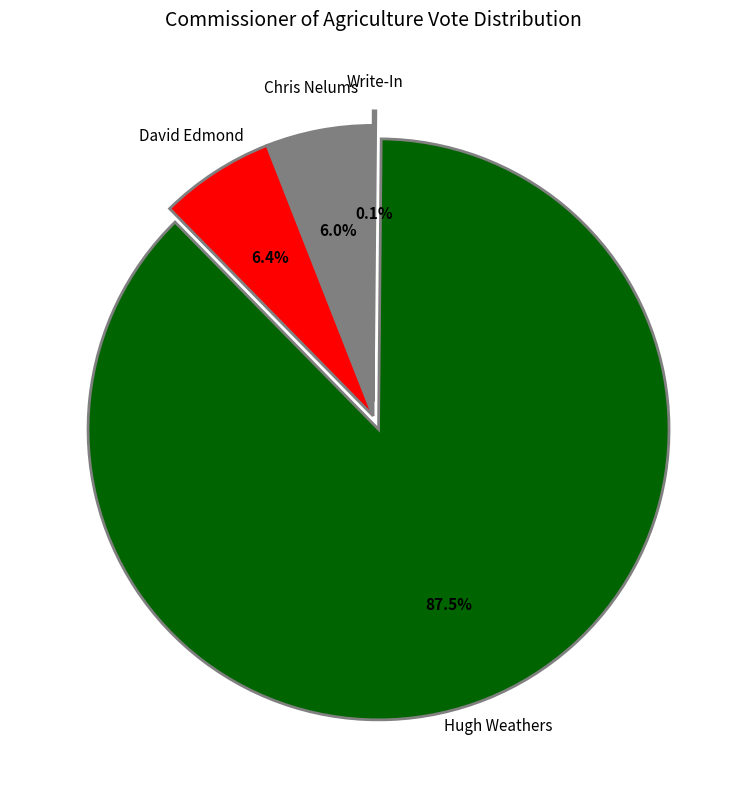

Is there any slice that represents more than half of the pie?

Yes